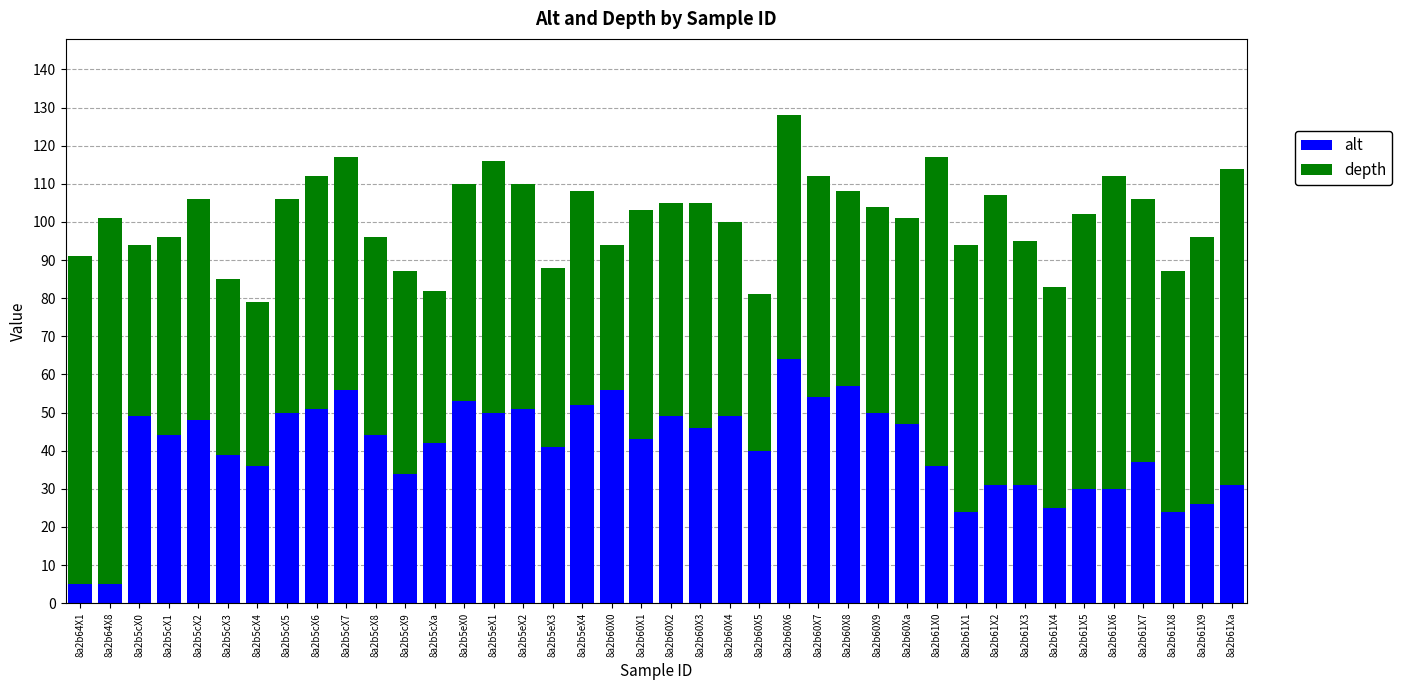

The alt series shows 24 at 8a2b61X1. True or false?

True